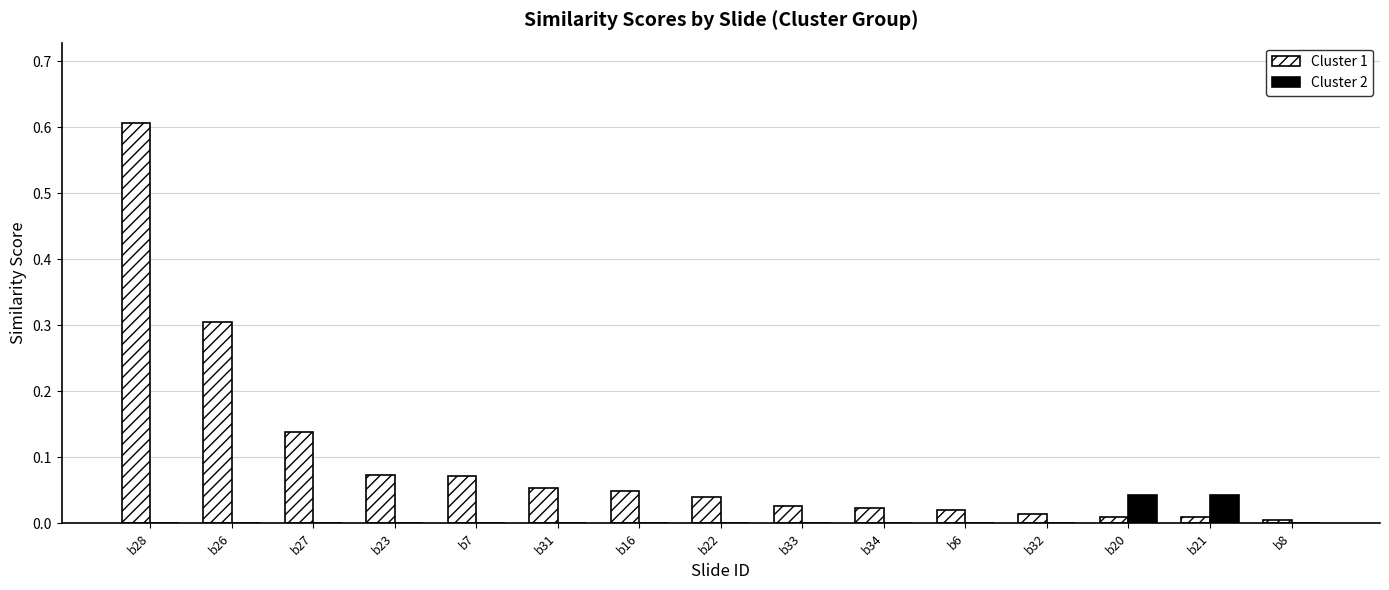

What are all the series names shown in the legend?

Cluster 1, Cluster 2